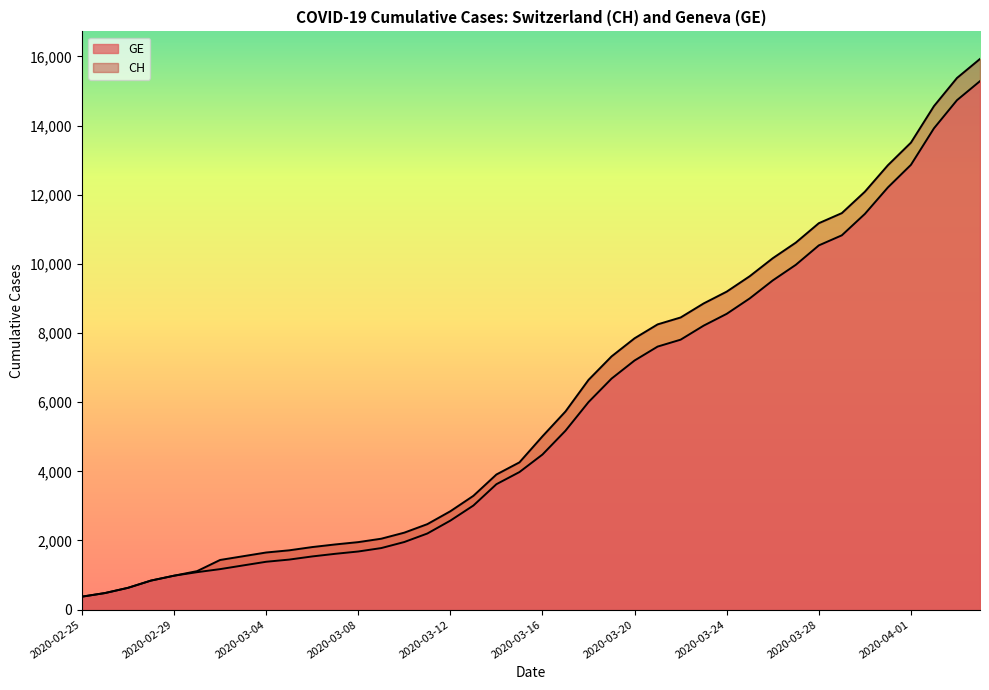

True or false: CH and GE cross at least once.

False